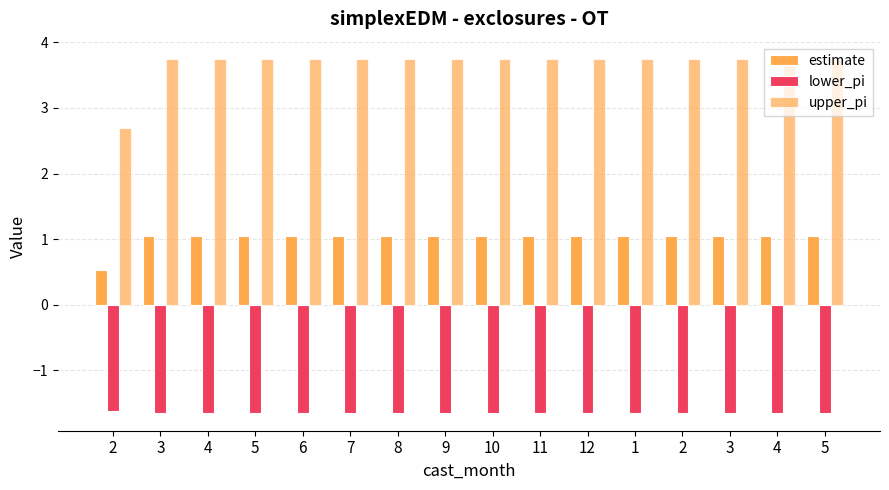

What is the spread (max minus min) of values at 4?

5.4